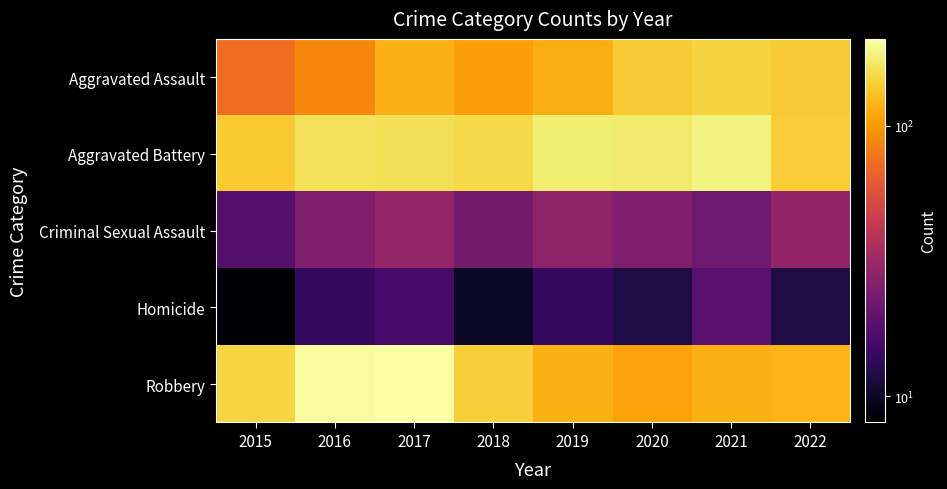

Rank the series at 2018 from highest to lowest value.

Aggravated Battery, Robbery, Aggravated Assault, Criminal Sexual Assault, Homicide